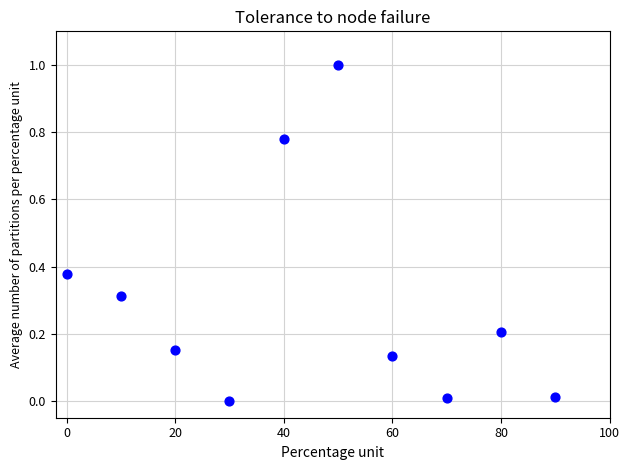

What is the average X value?

45.0